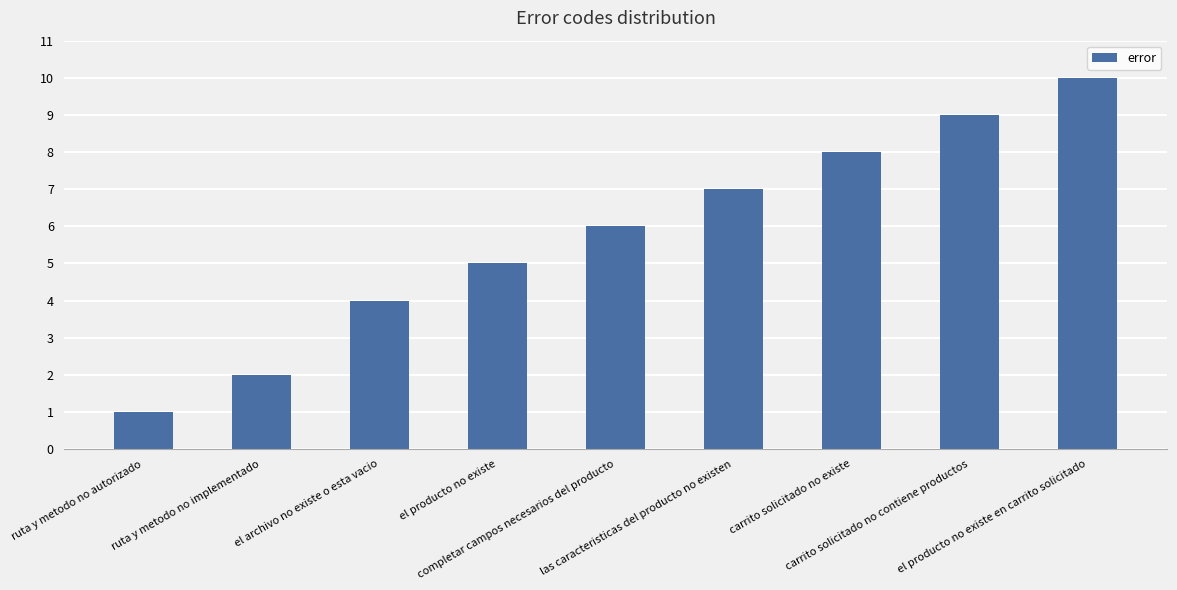

How many values are below 6?

4